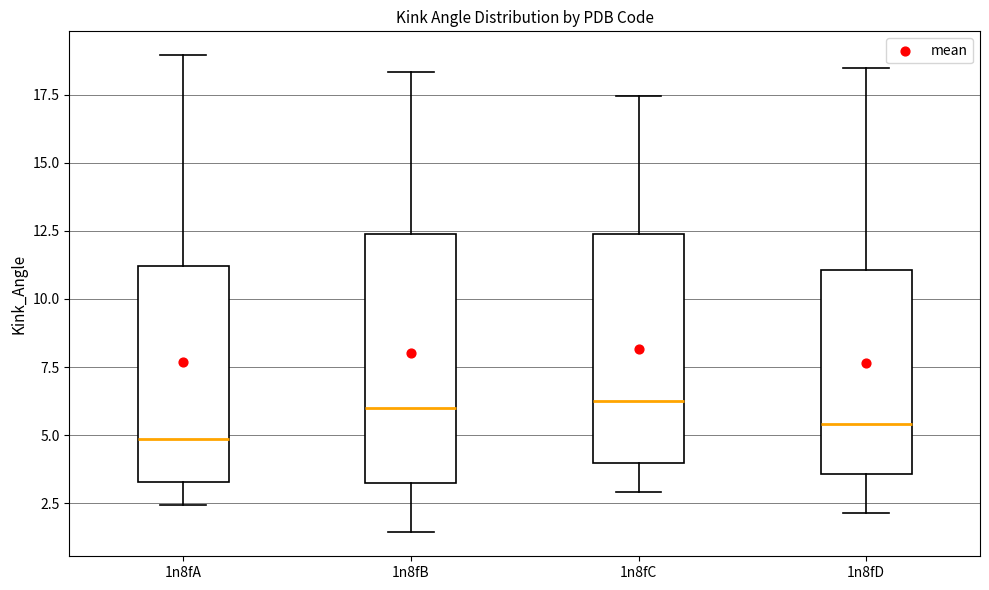

Which box's median line is the lowest?

1n8fA